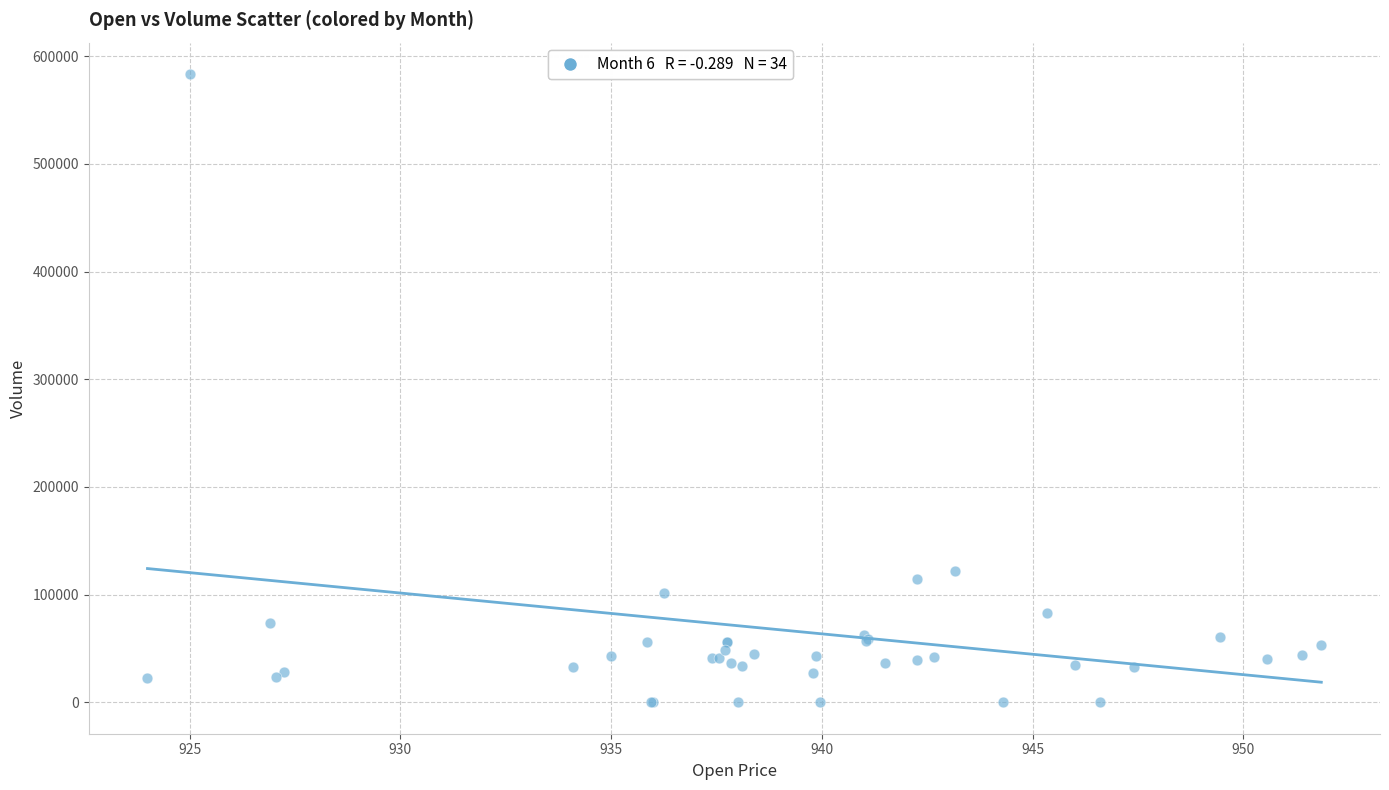

What Y value in the scatter plot is closest to 291691?

122133